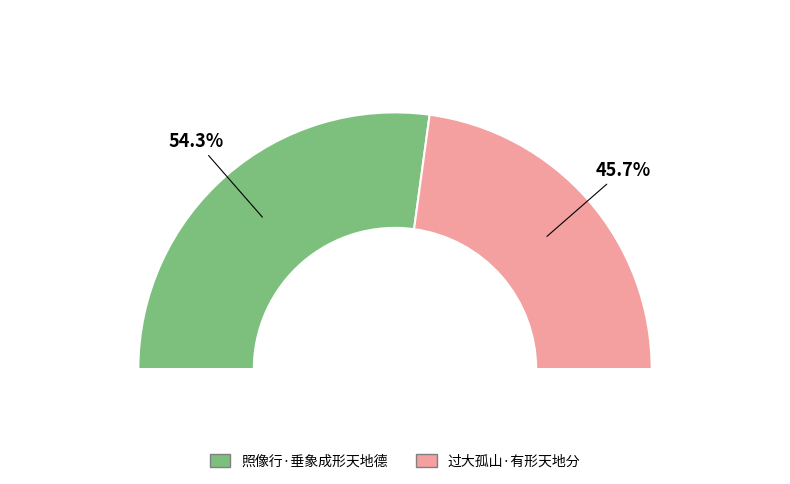

Which slice is the smallest?

过大孤山·有形天地分